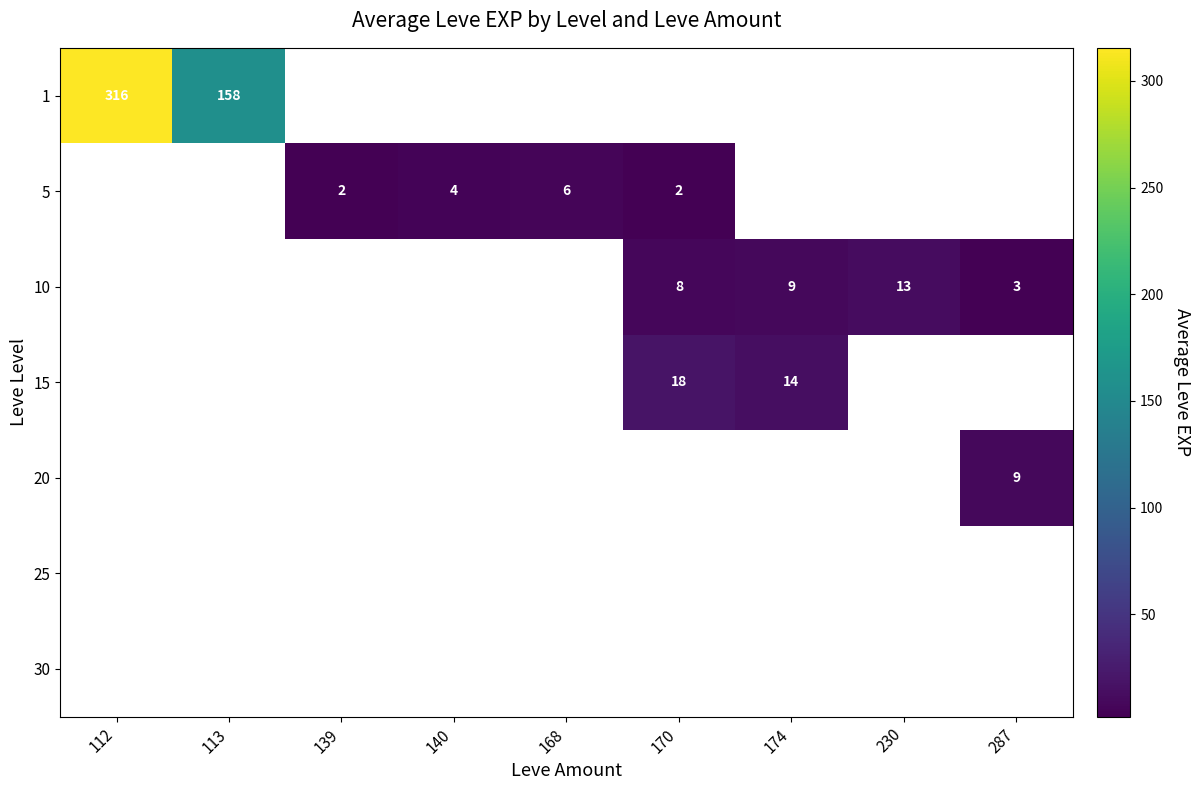

How many series are shown in this chart?

7